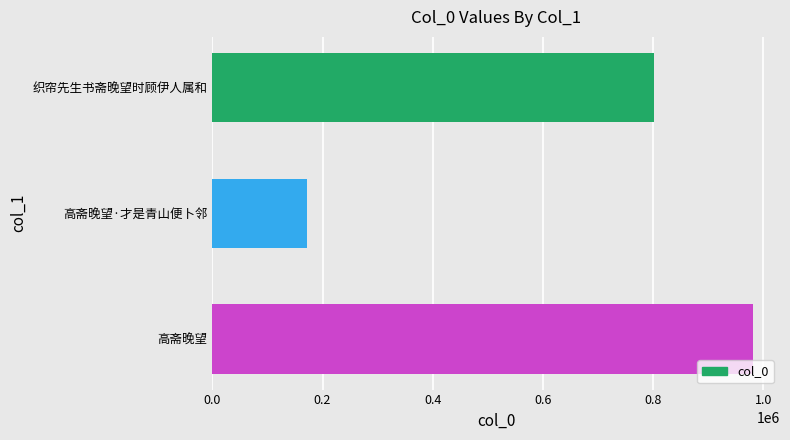

How many distinct data groups are displayed?

1